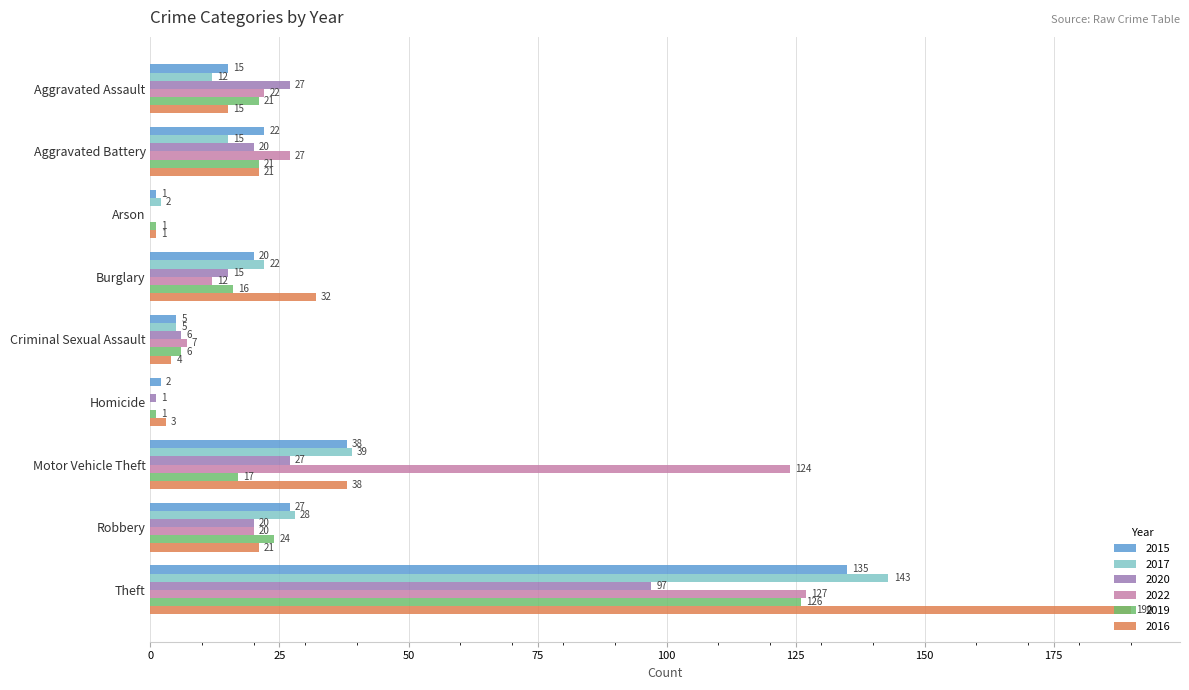

Is it true that 2022 equals 0 at Arson?

True